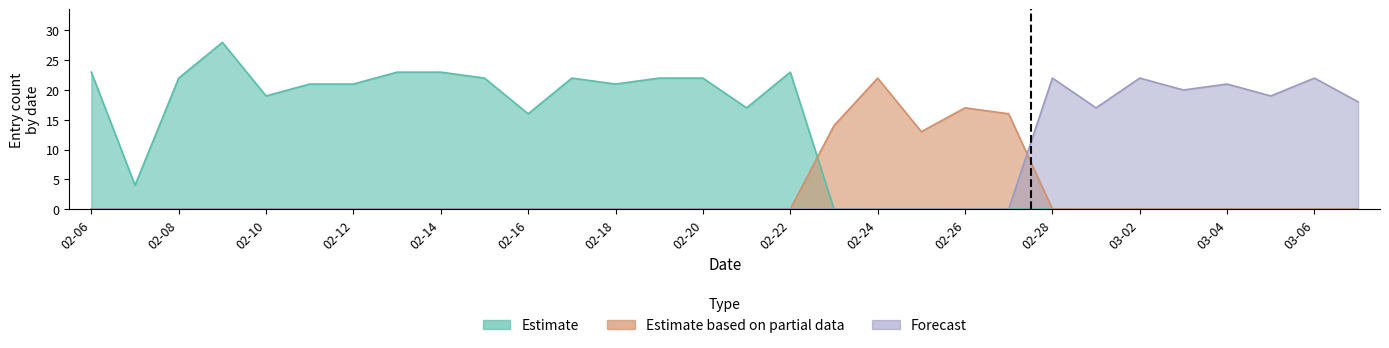

True or false: Forecast has more than 1 points higher than both neighbors.

True